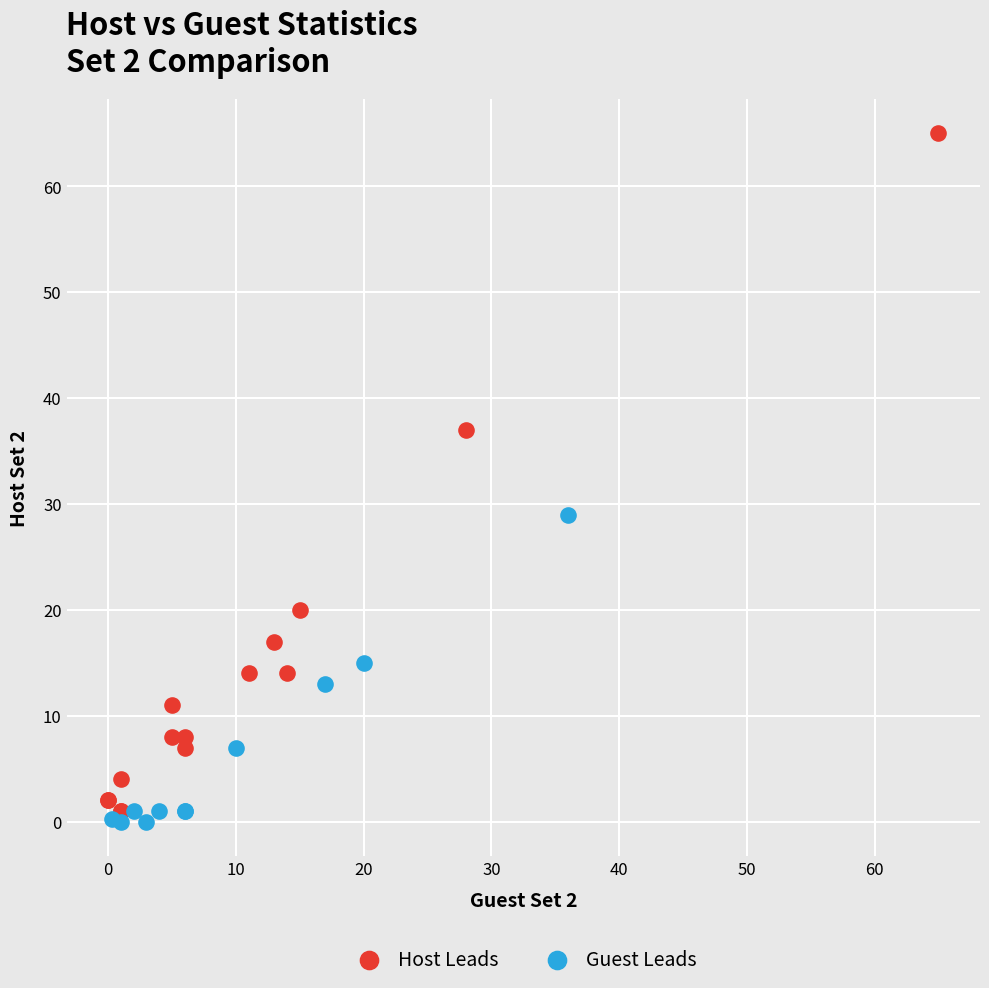

Which series has the widest spread of Y values?

Host Leads